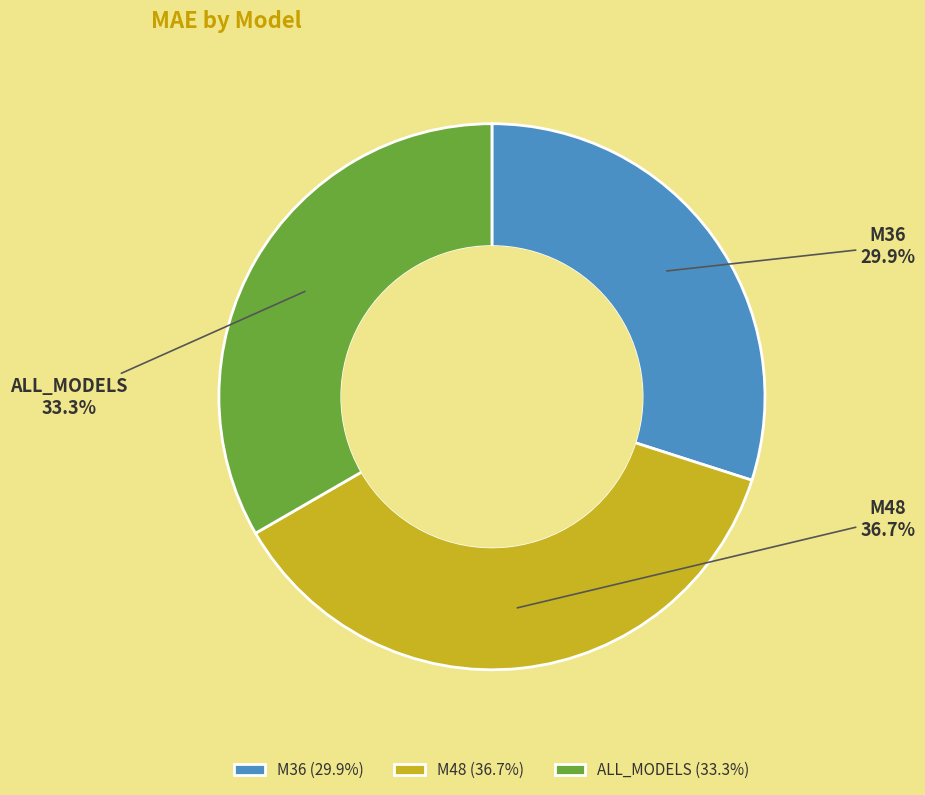

To the nearest percent, what percentage of the pie is M36?

30%